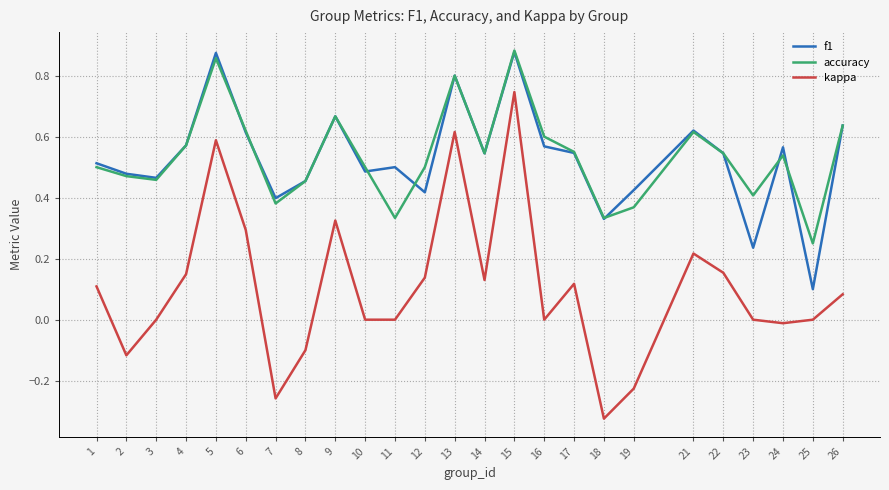

Which category has the lowest value in the accuracy series?

25